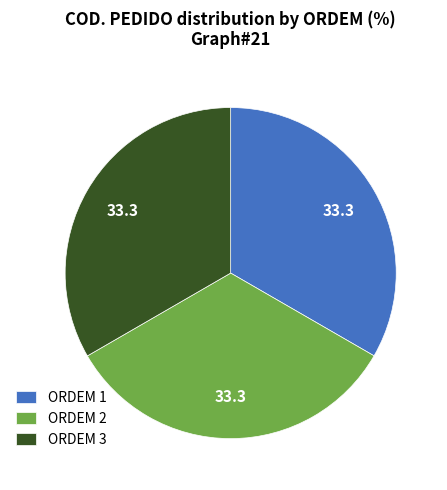

Is there any slice that represents more than half of the pie?

No